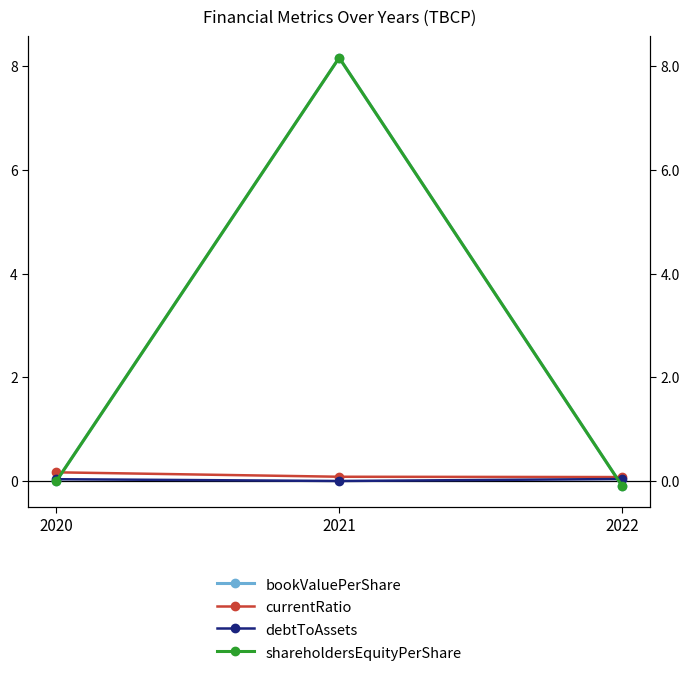

Is it true that debtToAssets equals 0.1 at 2020?

False